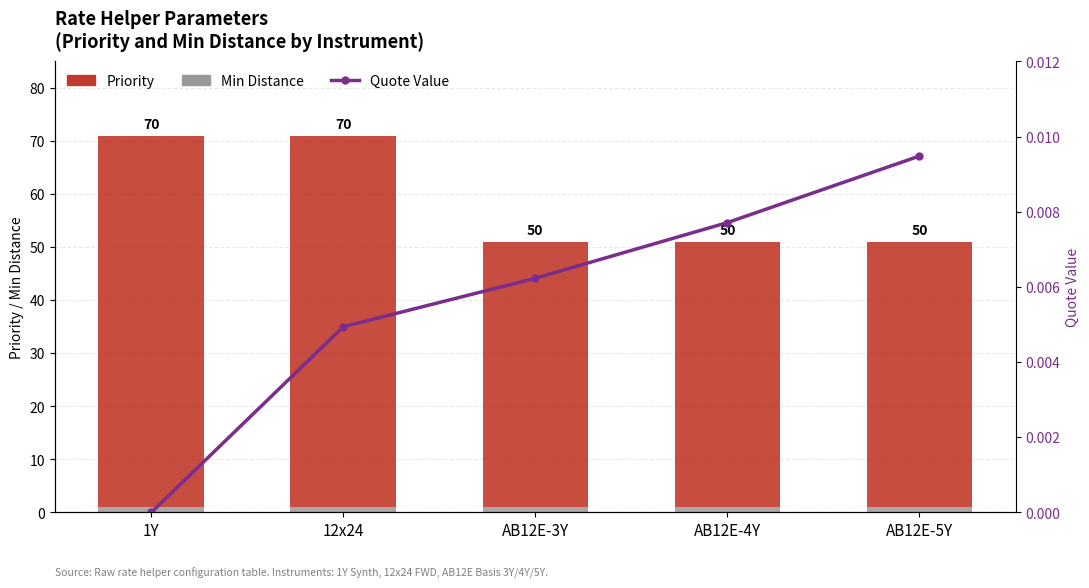

Rank the categories by Min Distance value from lowest to highest.

1Y, 12x24, AB12E-3Y, AB12E-4Y, AB12E-5Y